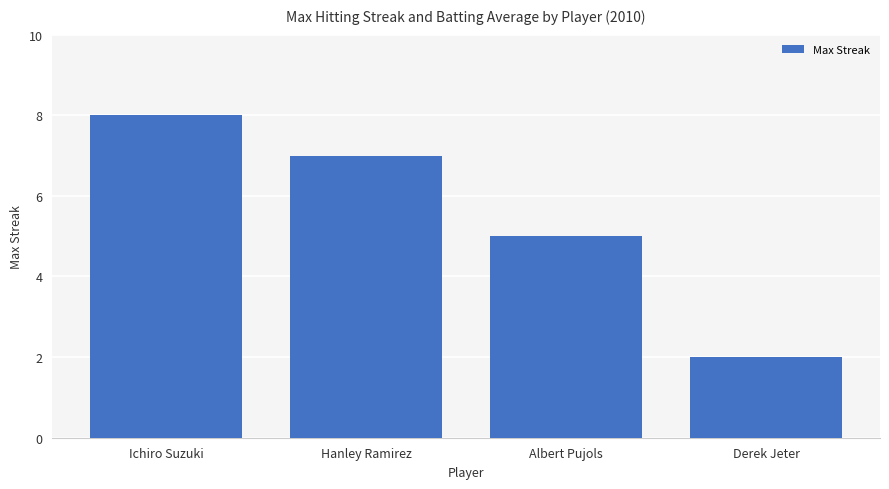

The value at Albert Pujols is 5. True or false?

True